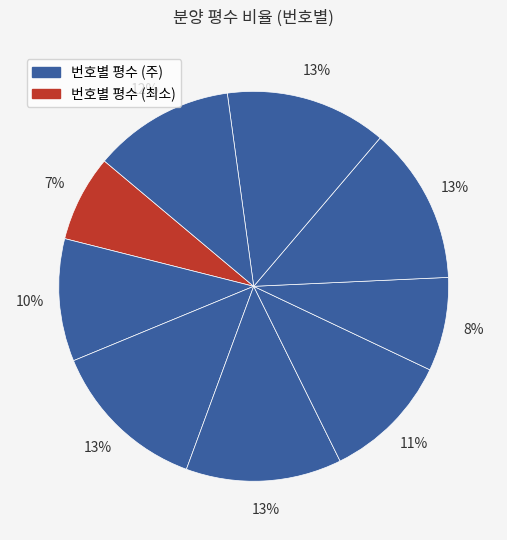

How many slices are in this pie chart?

9